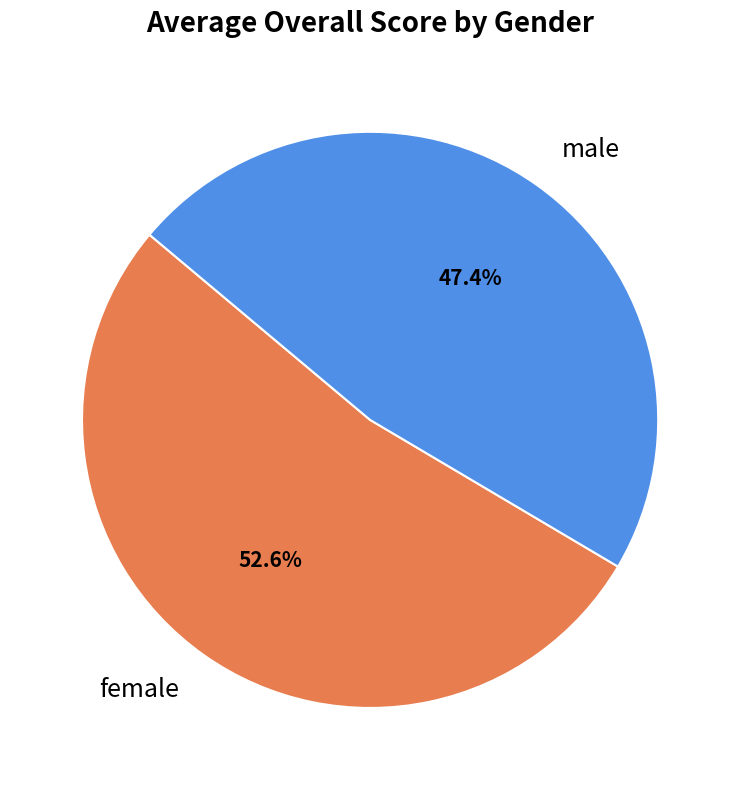

To the nearest percent, what is the combined percentage of male and female?

100%